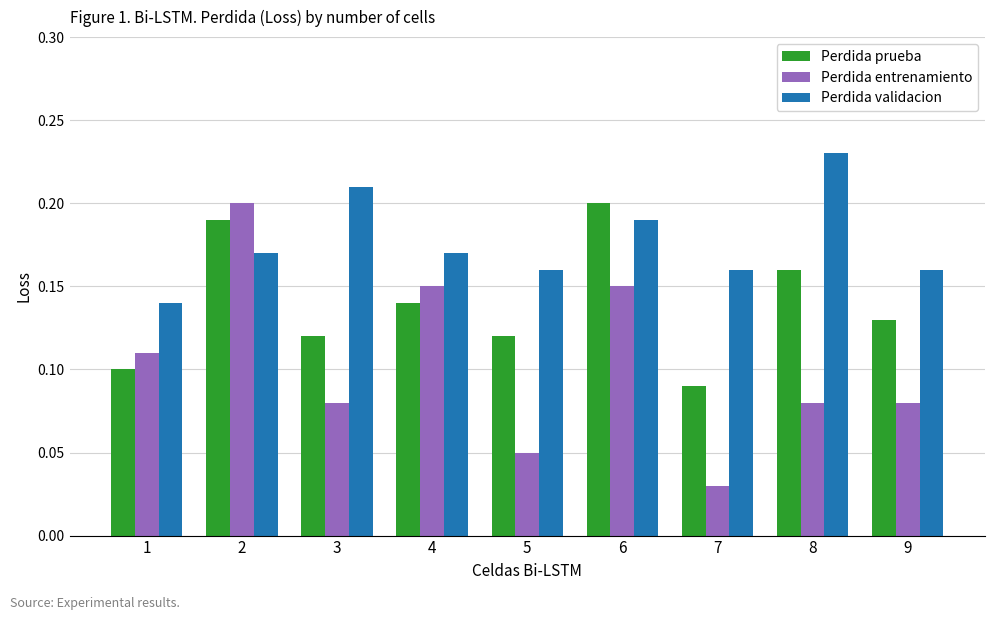

At which label does Perdida prueba reach its peak?

6